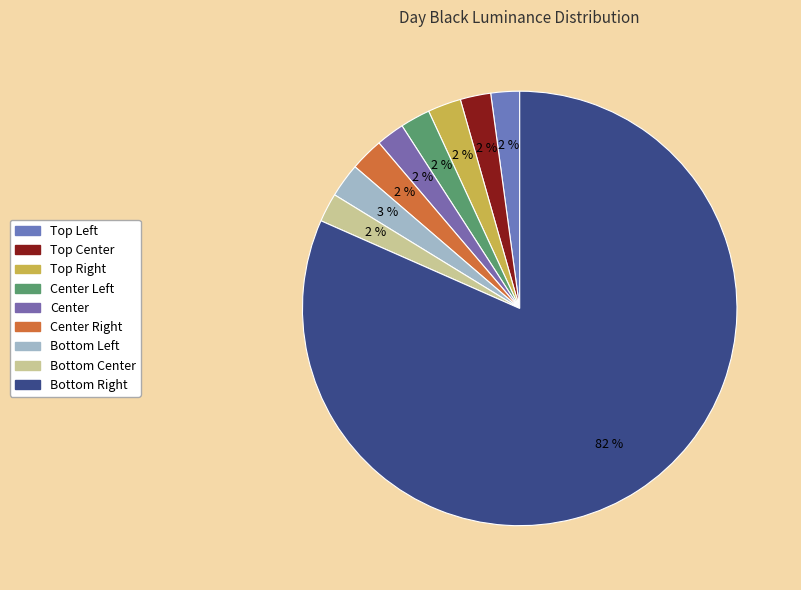

Count the number of slices in the pie.

9